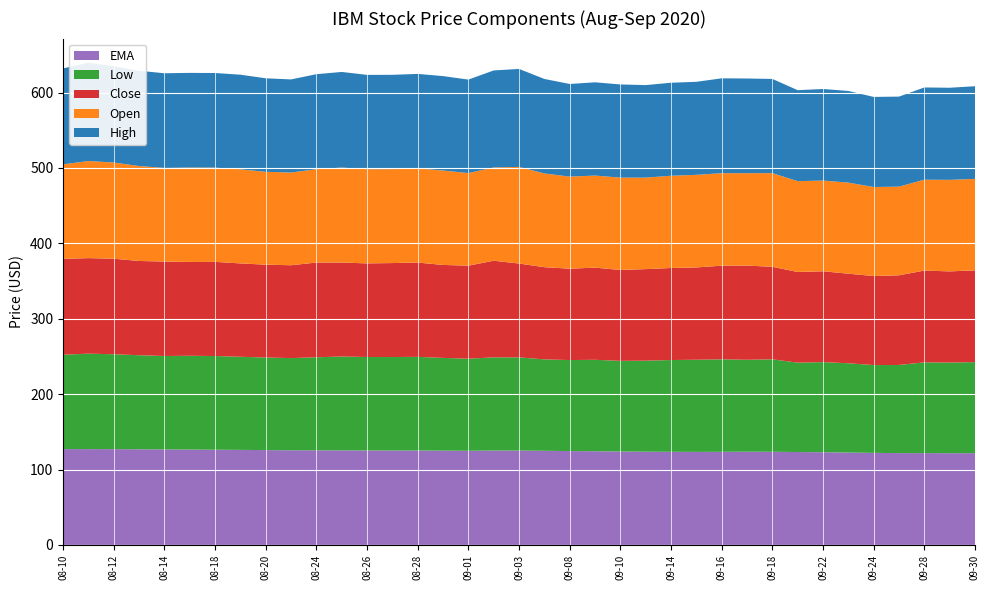

Reading left to right, extract all data points from this chart.

EMA: 2020-08-10=127.1	2020-08-11=127.1	2020-08-12=127.0	2020-08-13=126.8	2020-08-14=126.7	2020-08-17=126.5	2020-08-18=126.3	2020-08-19=126.1	2020-08-20=125.8	2020-08-21=125.5	2020-08-24=125.5	2020-08-25=125.4	2020-08-26=125.3	2020-08-27=125.2	2020-08-28=125.2	2020-08-31=125.0	2020-09-01=124.9	2020-09-02=125.2	2020-09-03=125.1	2020-09-04=124.8	2020-09-08=124.5	2020-09-09=124.3	2020-09-10=123.9	2020-09-11=123.6	2020-09-14=123.5	2020-09-15=123.4	2020-09-16=123.5	2020-09-17=123.6	2020-09-18=123.5	2020-09-21=123.2	2020-09-22=122.9	2020-09-23=122.5	2020-09-24=122.1	2020-09-25=121.8	2020-09-28=121.8	2020-09-29=121.7	2020-09-30=121.7
Open: 2020-08-10=125.4	2020-08-11=128.8	2020-08-12=127.6	2020-08-13=126.0	2020-08-14=124.2	2020-08-17=125.2	2020-08-18=125.0	2020-08-19=124.8	2020-08-20=123.2	2020-08-21=123.0	2020-08-24=123.8	2020-08-25=126.0	2020-08-26=124.9	2020-08-27=124.6	2020-08-28=125.0	2020-08-31=125.2	2020-09-01=122.8	2020-09-02=123.7	2020-09-03=128.2	2020-09-04=124.3	2020-09-08=122.2	2020-09-09=122.1	2020-09-10=122.5	2020-09-11=121.4	2020-09-14=122.4	2020-09-15=122.8	2020-09-16=122.7	2020-09-17=122.6	2020-09-18=124.3	2020-09-21=120.5	2020-09-22=120.3	2020-09-23=120.8	2020-09-24=118.1	2020-09-25=117.6	2020-09-28=120.6	2020-09-29=121.4	2020-09-30=121.4
High: 2020-08-10=127.2	2020-08-11=130.5	2020-08-12=127.8	2020-08-13=126.4	2020-08-14=125.6	2020-08-17=125.6	2020-08-18=125.5	2020-08-19=125.5	2020-08-20=124.0	2020-08-21=123.5	2020-08-24=126.1	2020-08-25=126.8	2020-08-26=125.1	2020-08-27=125.1	2020-08-28=125.3	2020-08-31=125.2	2020-09-01=123.9	2020-09-02=128.7	2020-09-03=129.9	2020-09-04=125.3	2020-09-08=122.9	2020-09-09=123.7	2020-09-10=123.6	2020-09-11=122.7	2020-09-14=123.4	2020-09-15=123.4	2020-09-16=125.8	2020-09-17=125.6	2020-09-18=124.9	2020-09-21=120.7	2020-09-22=121.5	2020-09-23=121.6	2020-09-24=119.5	2020-09-25=119.4	2020-09-28=122.3	2020-09-29=122.2	2020-09-30=122.9
Low: 2020-08-10=125.2	2020-08-11=126.6	2020-08-12=125.9	2020-08-13=124.8	2020-08-14=123.9	2020-08-17=124.4	2020-08-18=124.2	2020-08-19=123.5	2020-08-20=122.8	2020-08-21=122.3	2020-08-24=123.4	2020-08-25=124.5	2020-08-26=123.9	2020-08-27=124.0	2020-08-28=124.2	2020-08-31=123.0	2020-09-01=122.2	2020-09-02=123.6	2020-09-03=123.7	2020-09-04=121.2	2020-09-08=120.7	2020-09-09=121.3	2020-09-10=120.2	2020-09-11=120.7	2020-09-14=121.8	2020-09-15=122.2	2020-09-16=122.7	2020-09-17=122.0	2020-09-18=122.7	2020-09-21=118.6	2020-09-22=119.5	2020-09-23=118.4	2020-09-24=116.5	2020-09-25=116.9	2020-09-28=120.4	2020-09-29=120.2	2020-09-30=120.8
Close: 2020-08-10=127.1	2020-08-11=126.8	2020-08-12=126.7	2020-08-13=125.0	2020-08-14=125.3	2020-08-17=124.4	2020-08-18=124.9	2020-08-19=123.8	2020-08-20=123.2	2020-08-21=123.2	2020-08-24=125.7	2020-08-25=124.6	2020-08-26=124.2	2020-08-27=124.7	2020-08-28=125.1	2020-08-31=123.3	2020-09-01=123.4	2020-09-02=128.2	2020-09-03=124.4	2020-09-04=122.3	2020-09-08=121.2	2020-09-09=122.3	2020-09-10=120.6	2020-09-11=121.5	2020-09-14=122.1	2020-09-15=122.4	2020-09-16=124.2	2020-09-17=124.9	2020-09-18=122.8	2020-09-21=120.2	2020-09-22=120.5	2020-09-23=118.8	2020-09-24=118.1	2020-09-25=119.0	2020-09-28=121.7	2020-09-29=120.9	2020-09-30=121.7